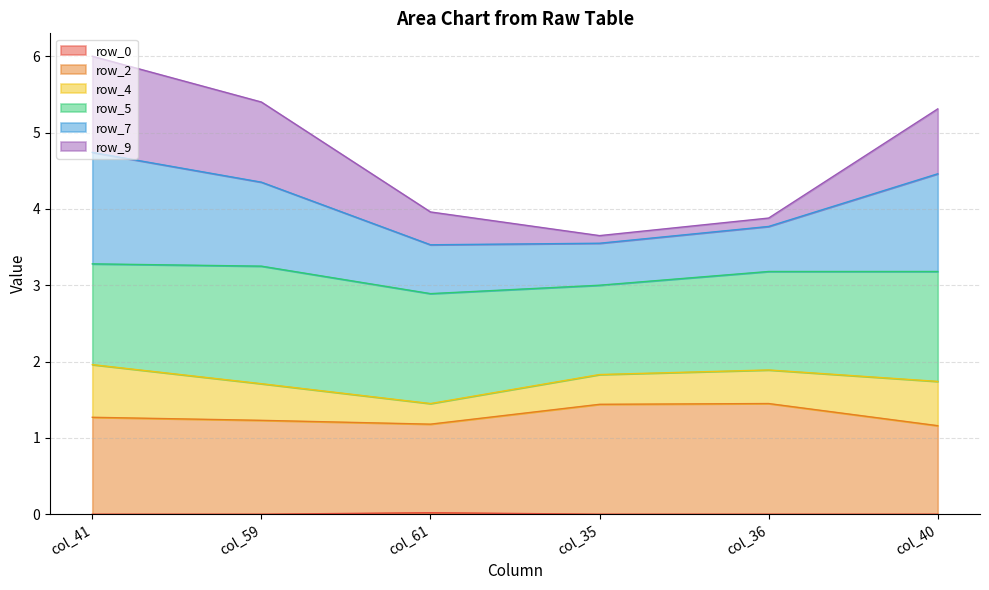

At which category is the sum across all series the highest?

col_41